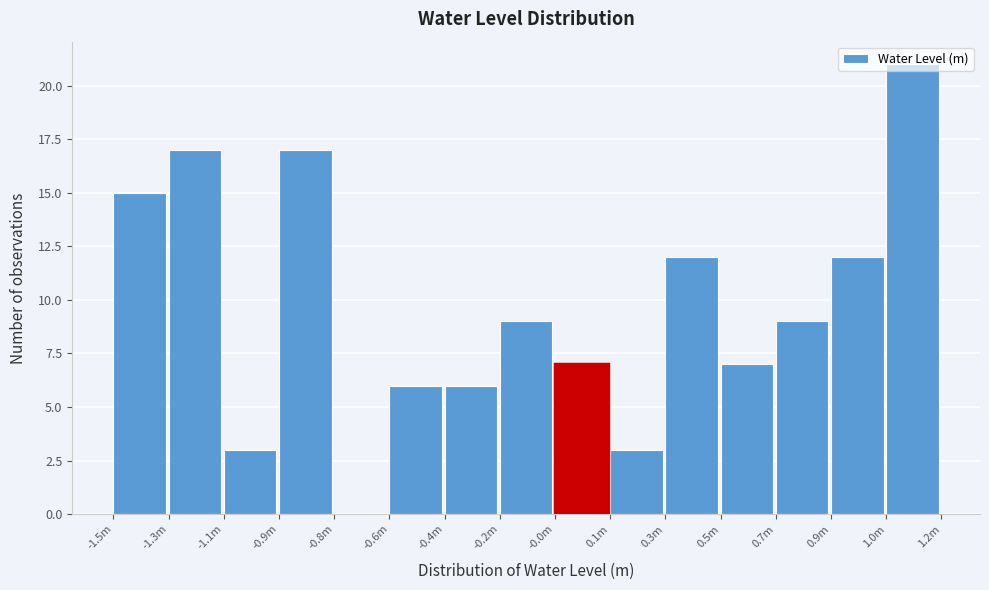

Between -0.4m and 0.3m, which is larger?

0.3m